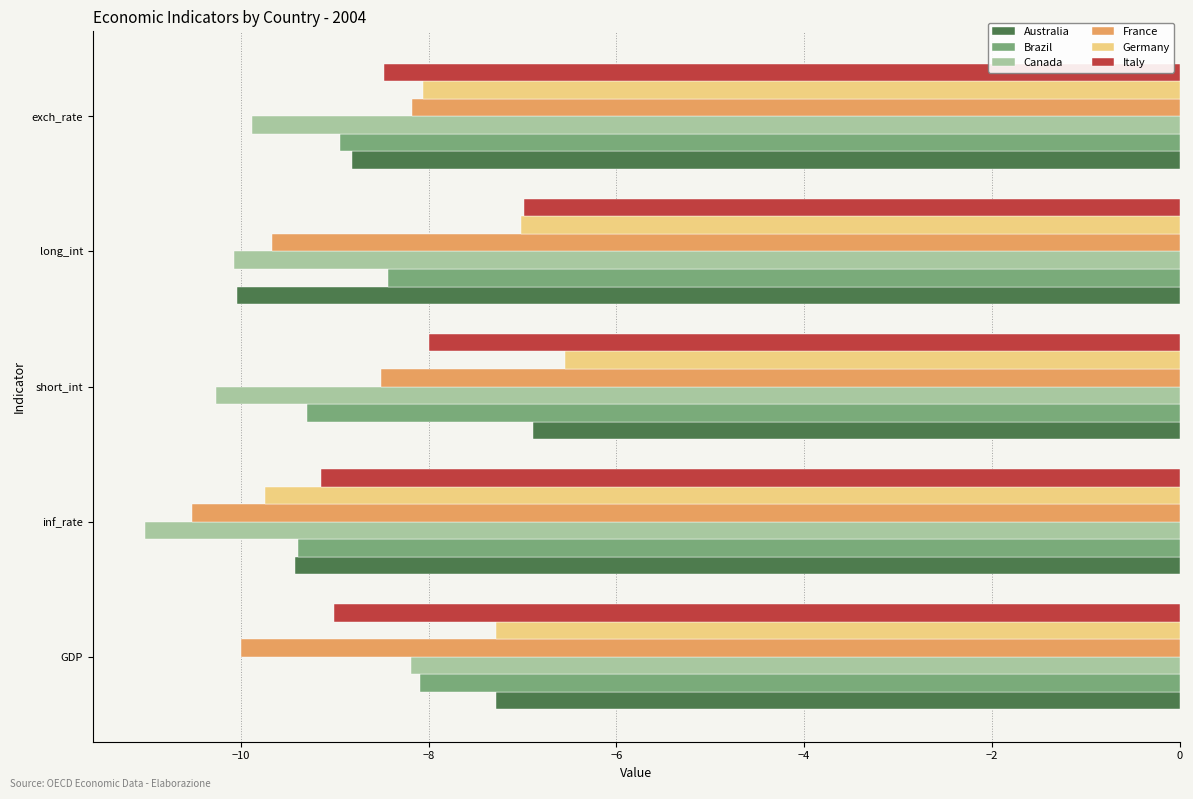

Is the value of Brazil at short_int greater than the value of Italy at short_int?

No